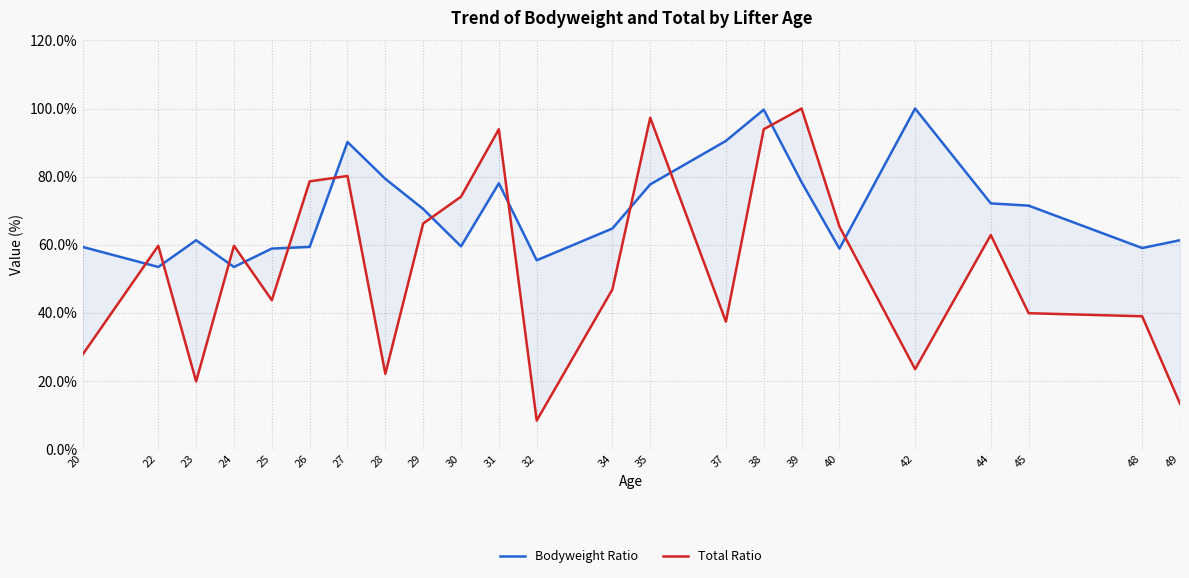

Where do Total Ratio and Bodyweight Ratio first cross each other?

20 and 22